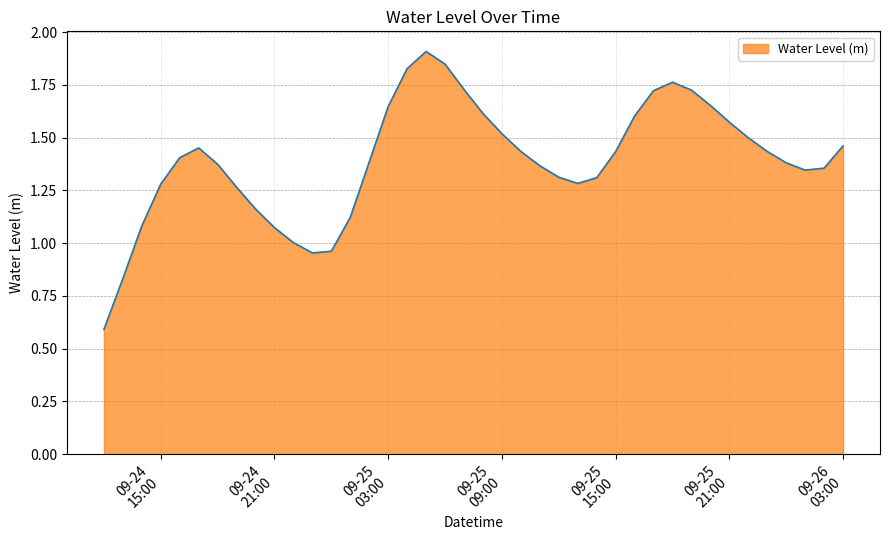

Does the chart have visible grid lines?

Yes